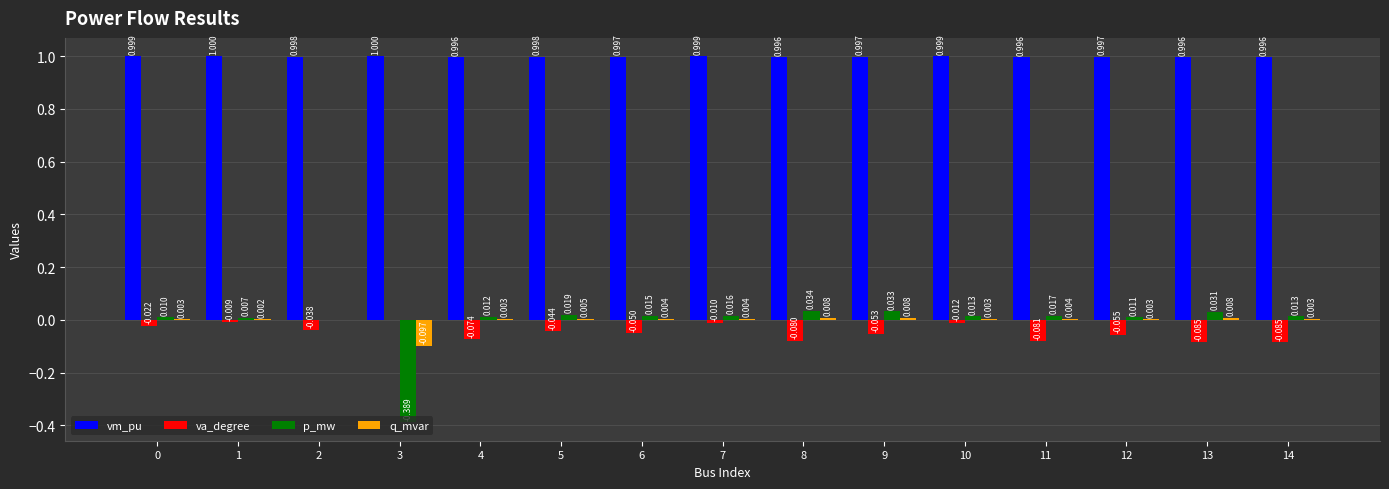

How many groups of bars are there?

15